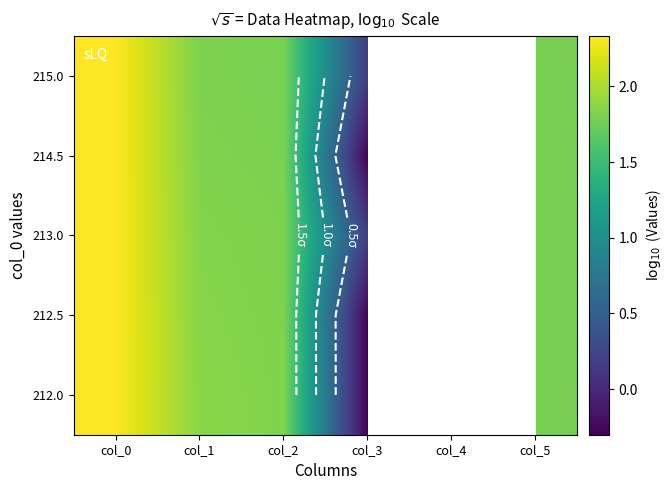

List the series in order of their peak value, highest first.

215.0, 214.5, 213.0, 212.5, 212.0